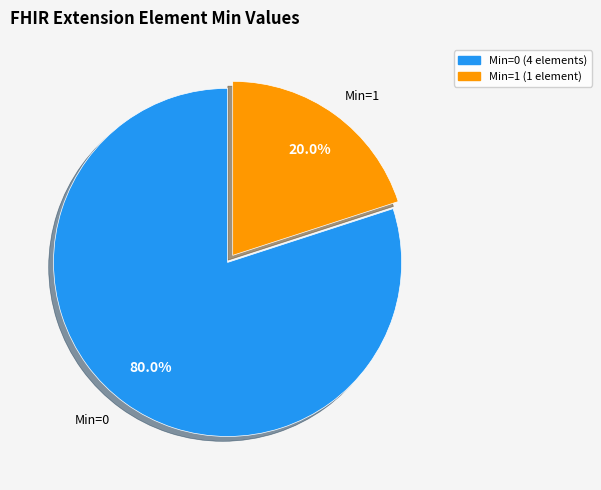

Is there a majority slice in this chart?

Yes